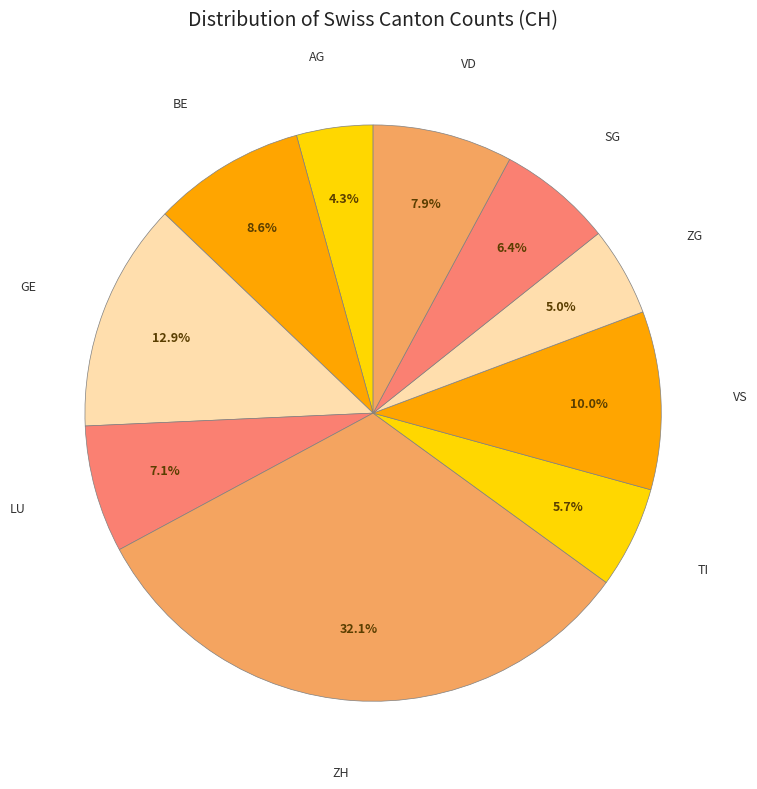

What percentage do ZG and LU together represent?

12.1%